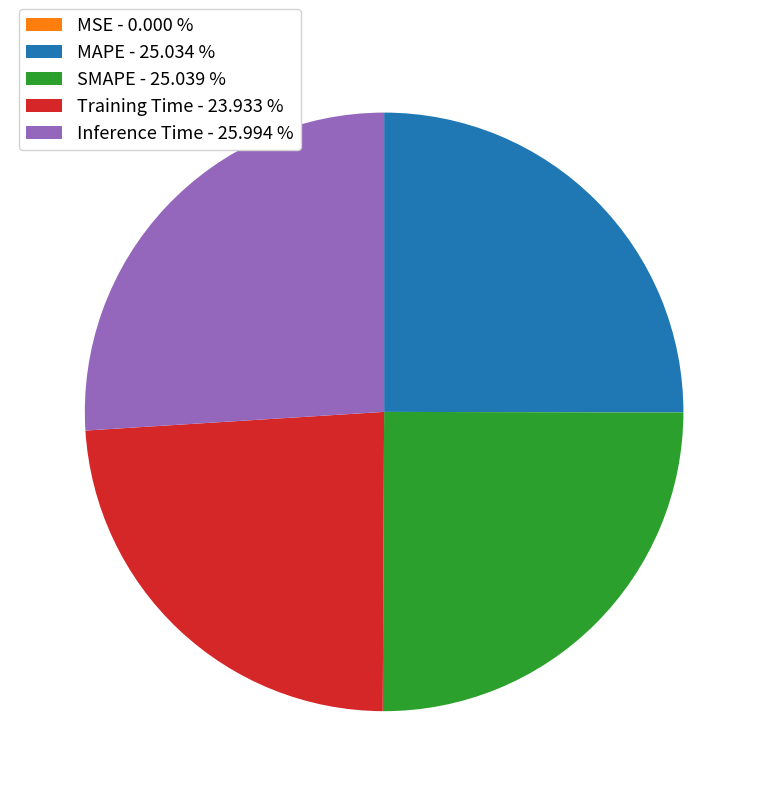

True or false: Inference Time accounts for 26% of the total.

True